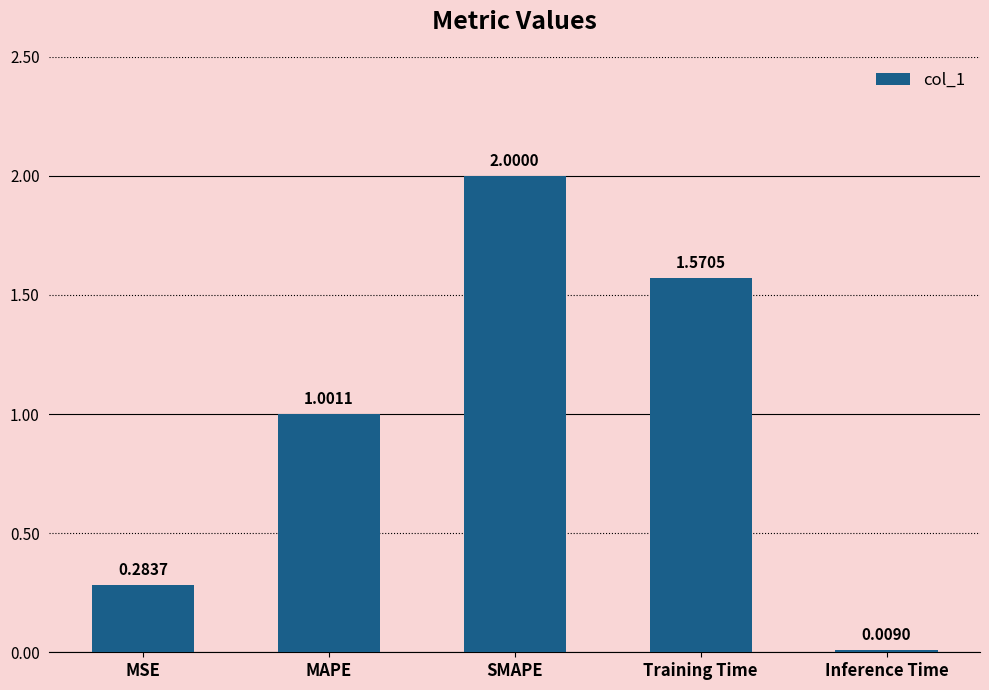

What is the approximate value at SMAPE?

2.0